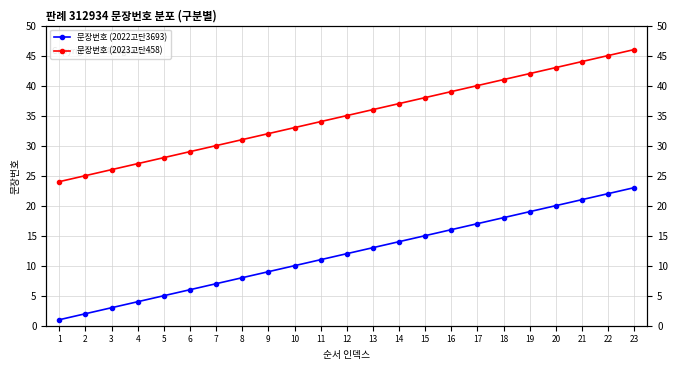

What is the value of the 문장번호 (2022고단3693) point at the 4th from the left?

4